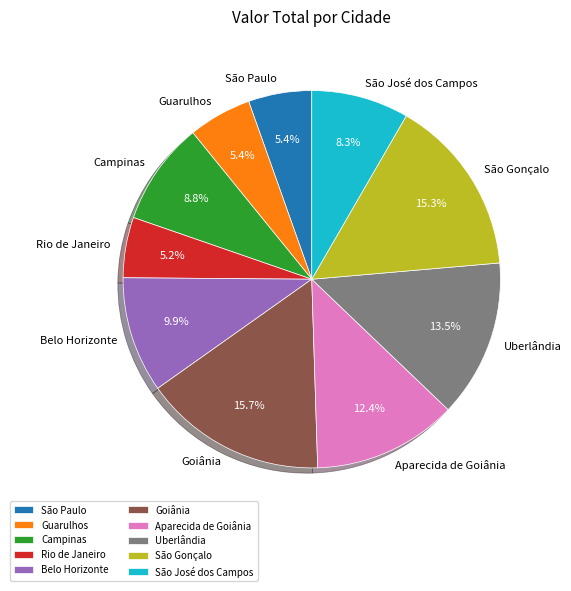

Approximately how many times larger is the value at Aparecida de Goiânia compared to Rio de Janeiro?

2.4